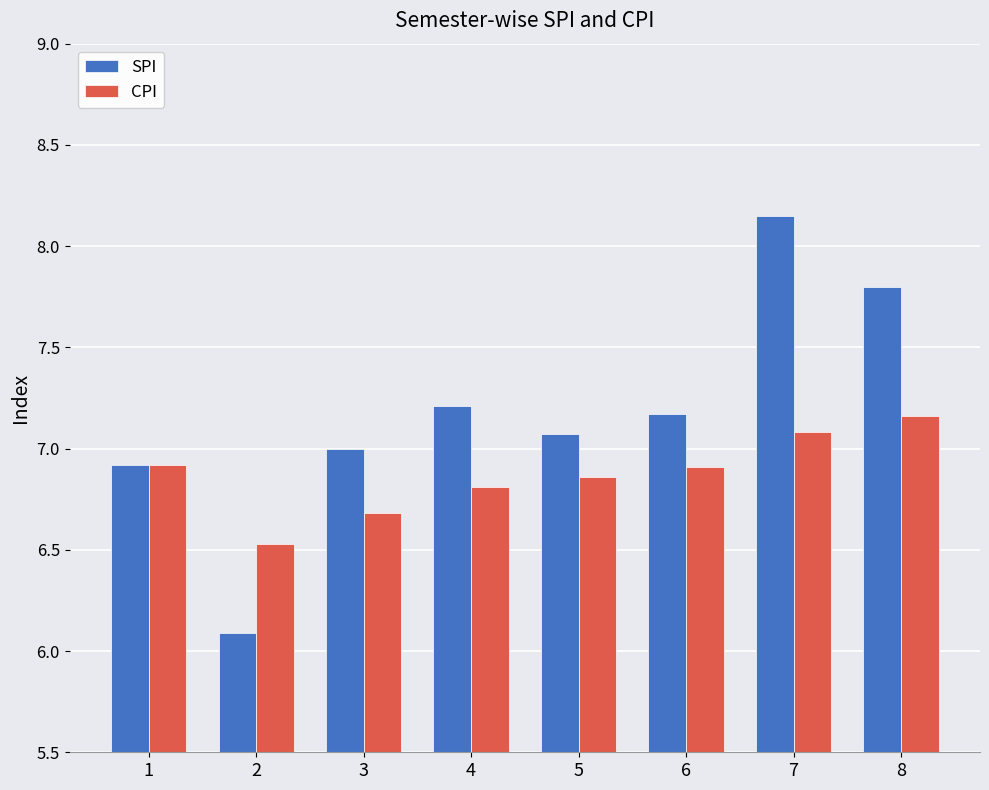

What is the value of the SPI bar at the 2nd from the left?

6.1